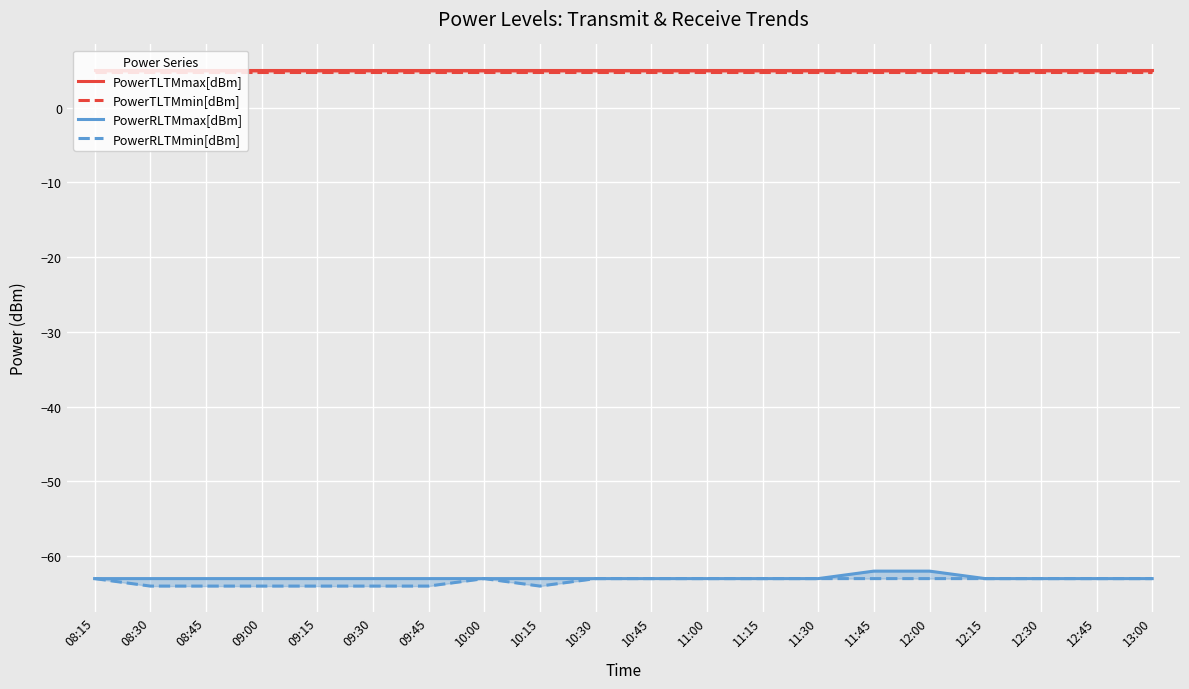

What is the difference between the highest and lowest values at 09:45?

69.0